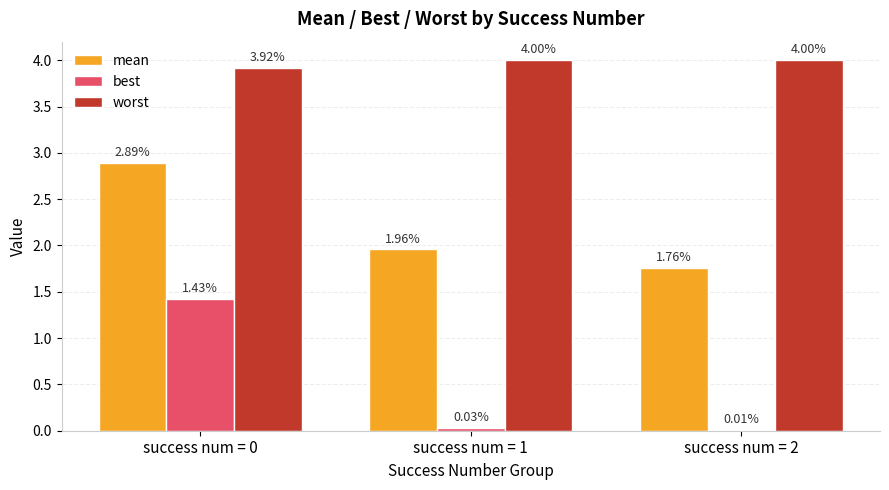

Which series has the largest total across all categories?

worst